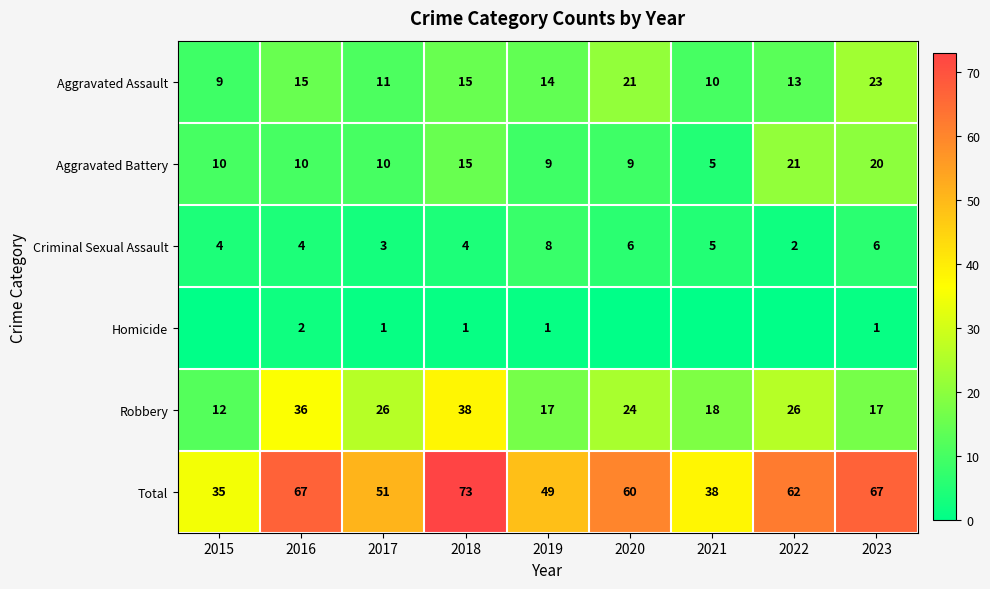

At which category is the sum across all series the highest?

2018